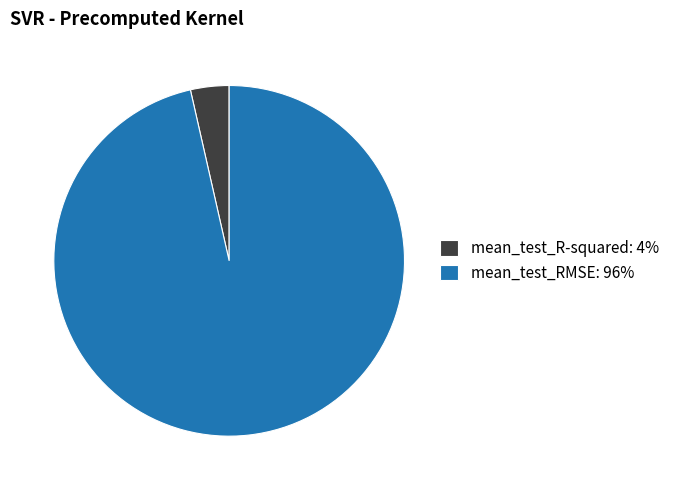

Which has a higher value, mean_test_RMSE: 96% or mean_test_R-squared: 4%?

mean_test_RMSE: 96%